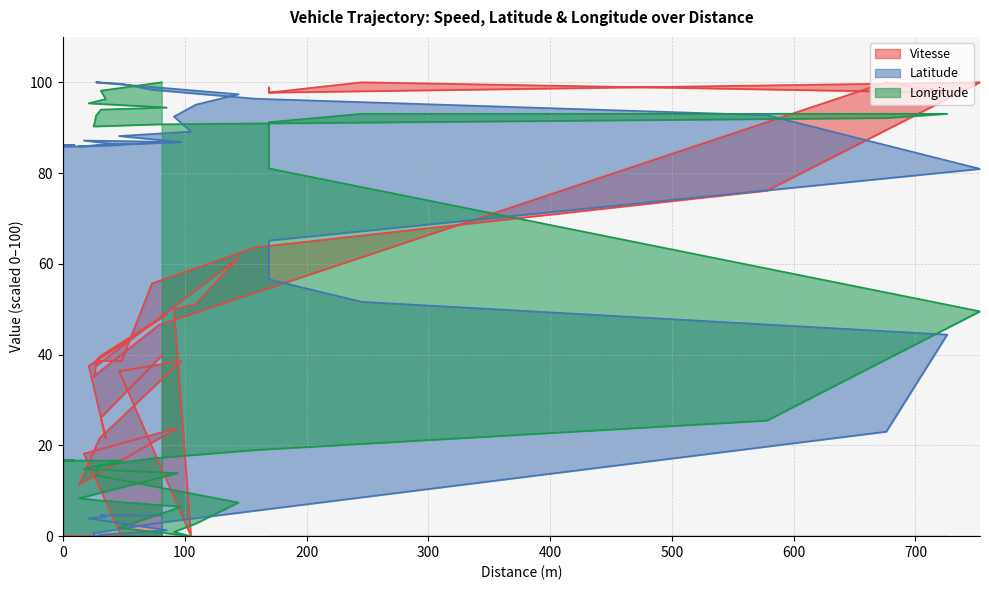

True or false: Latitude and Vitesse intersect in this chart.

True